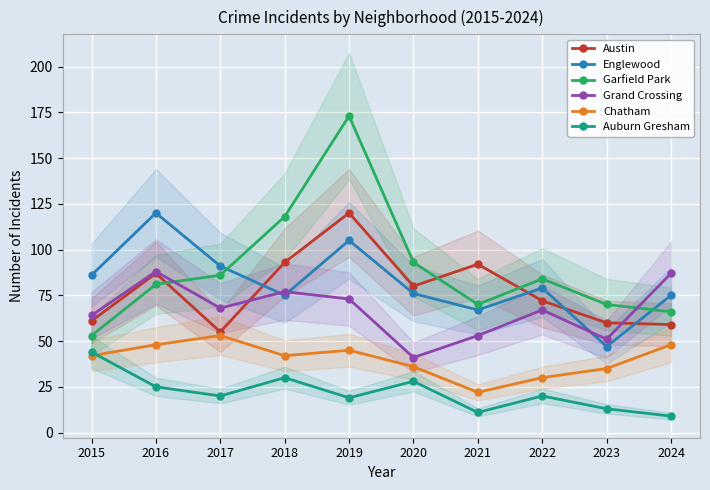

What is the difference between the maximum and second lowest values in the Chatham series?

23